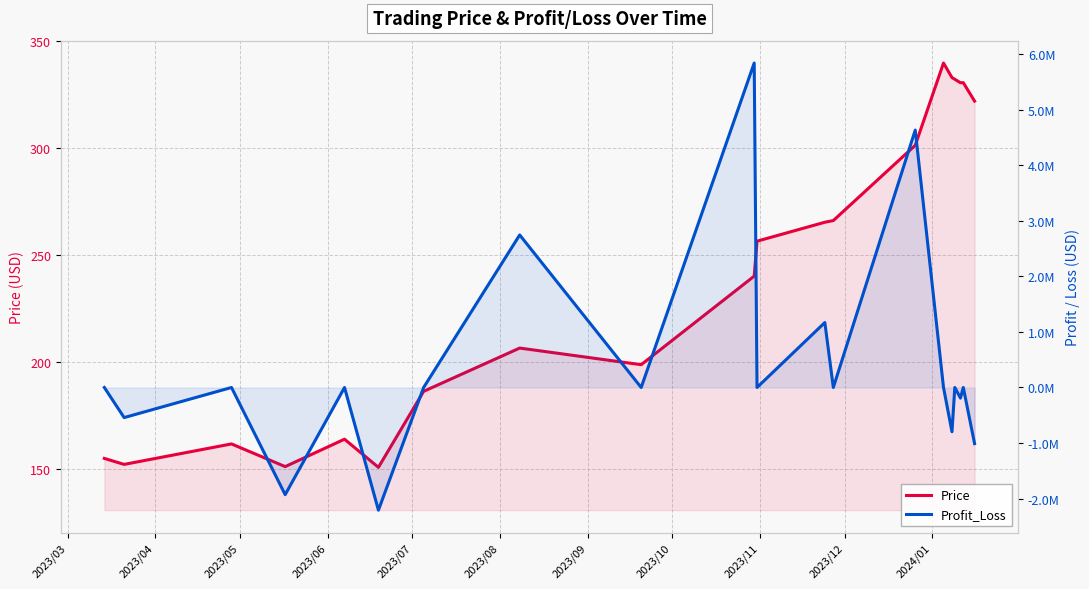

How many intersections are there between Profit_Loss and Price?

8